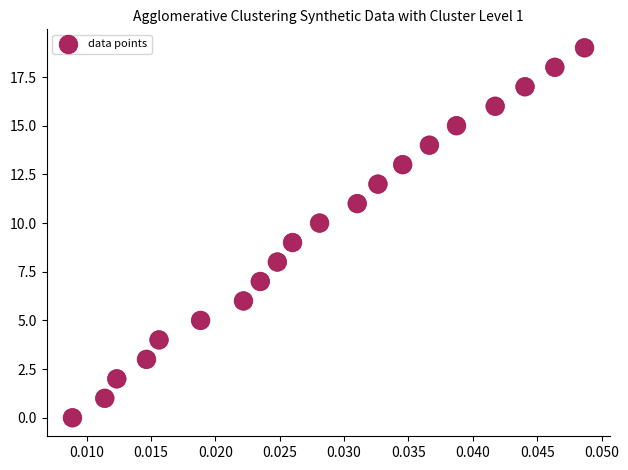

What is the range of Y values (max minus min)?

19